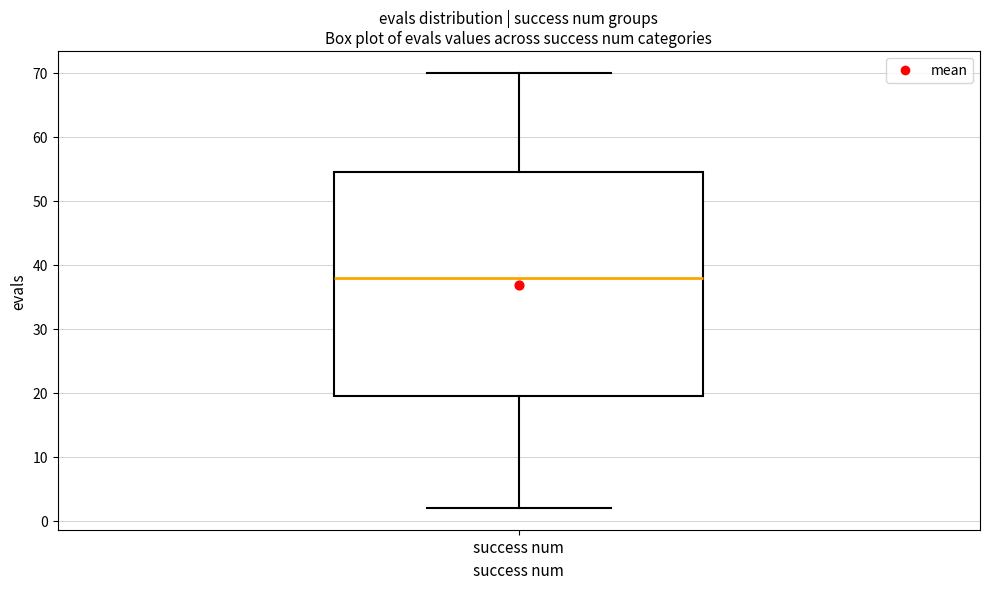

Where does the upper whisker of the box for success num end on the y-axis? The values are not printed on the chart, so give them approximately, as read against the axis.

70